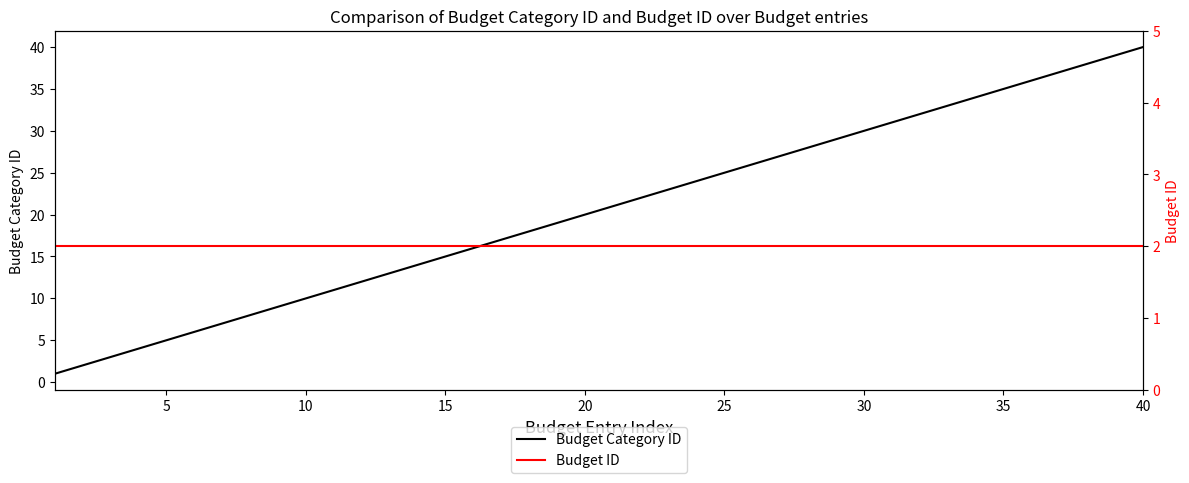

Is it true that Budget ID equals 3 at 10?

False